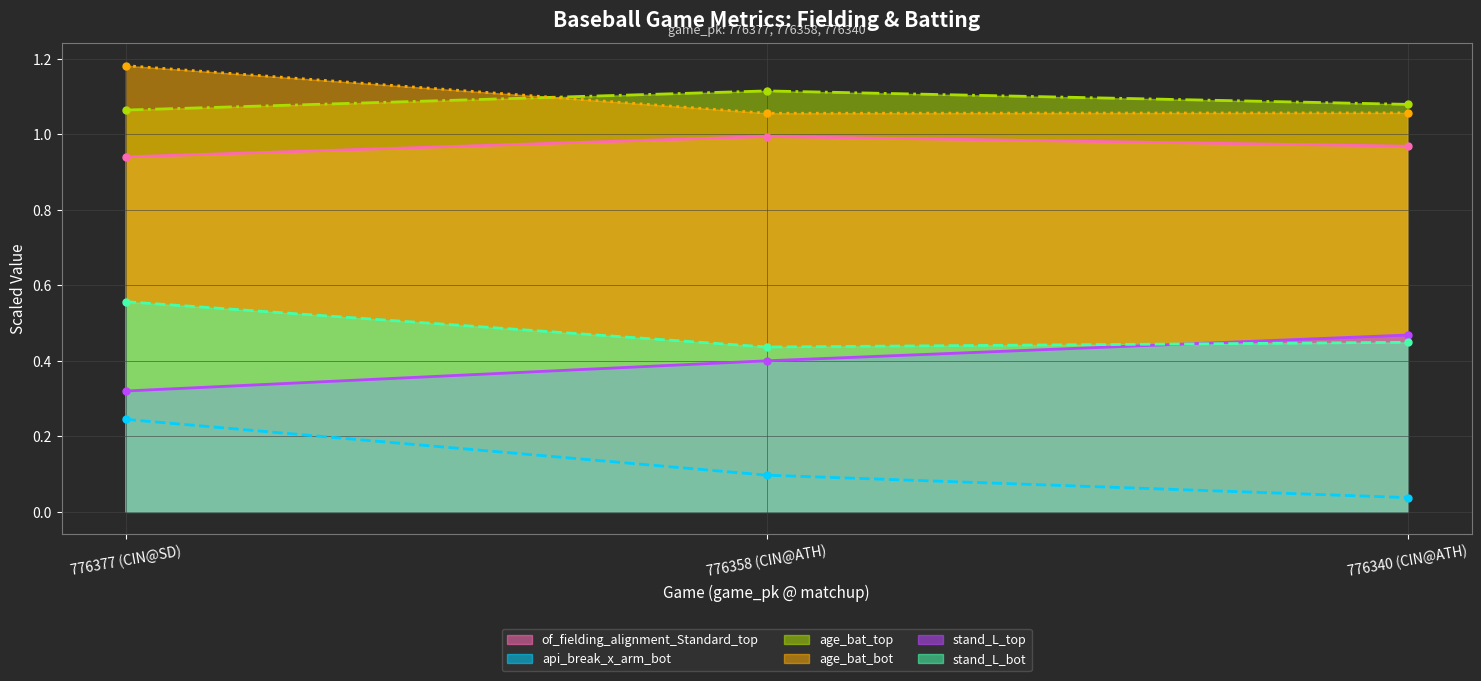

What is the sum of the of_fielding_alignment_Standard_top (line) values at 776377 (CIN@SD) and 776358 (CIN@ATH)?

1.9